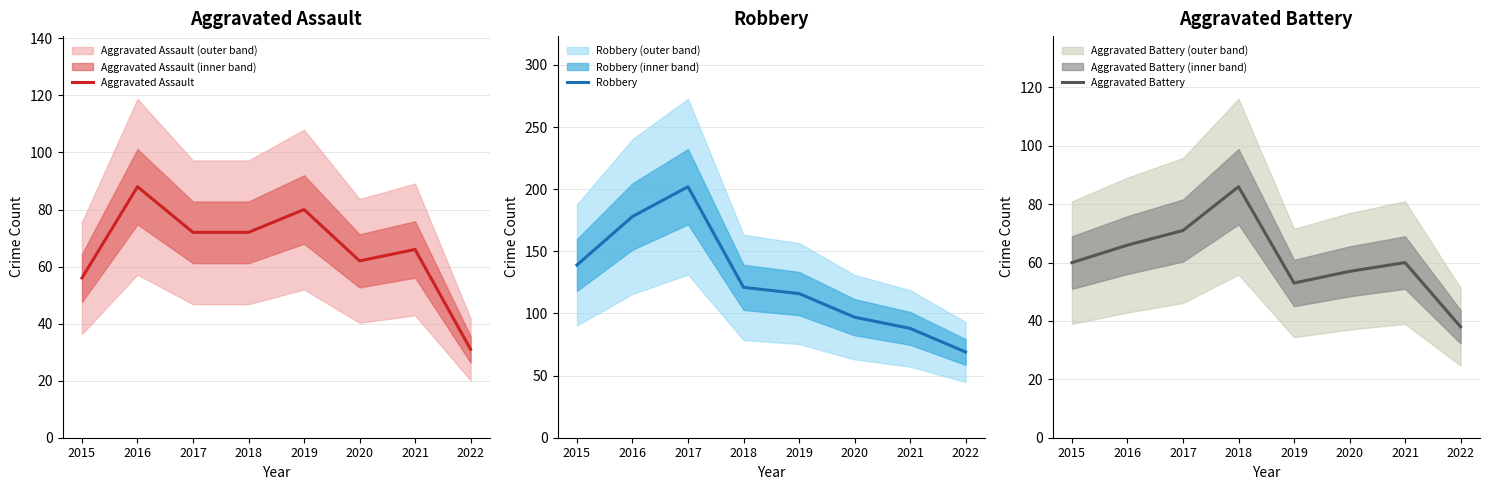

The value of Aggravated Assault at 2016 is 145. True or false?

False